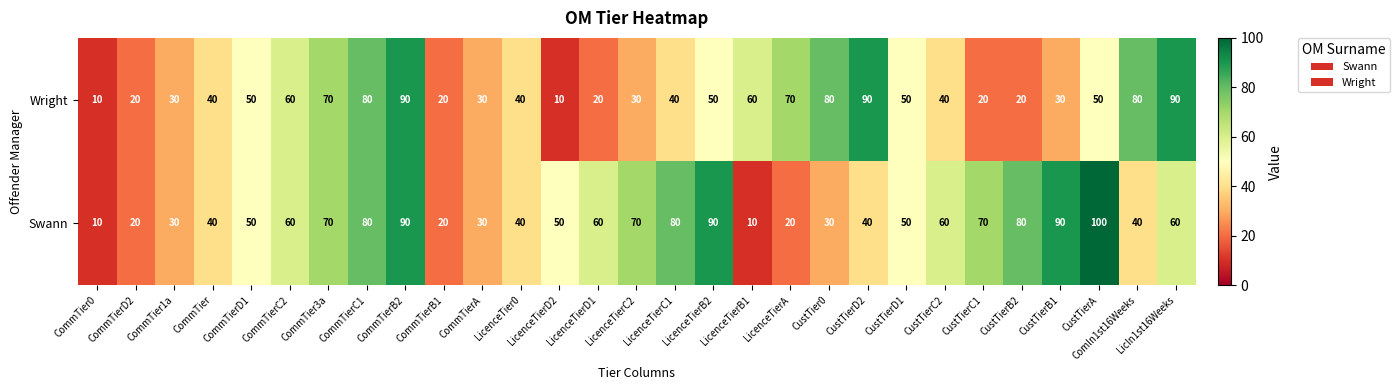

Which series has the widest spread of values?

Swann